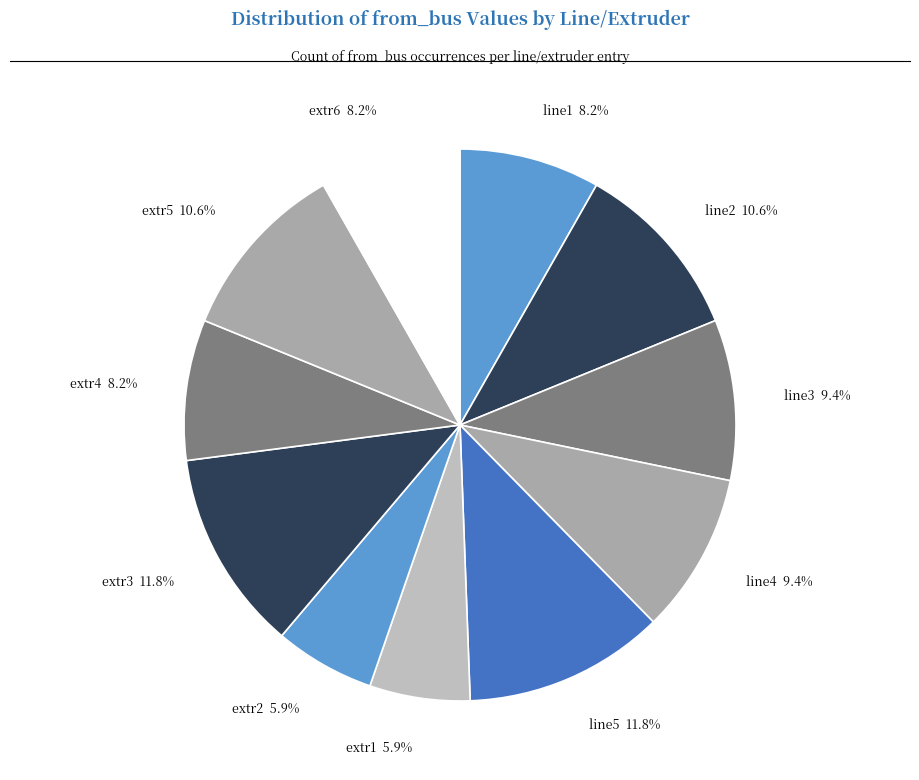

What is the ratio of the value at line3 9.4% to the value at extr4 8.2%?

1.1